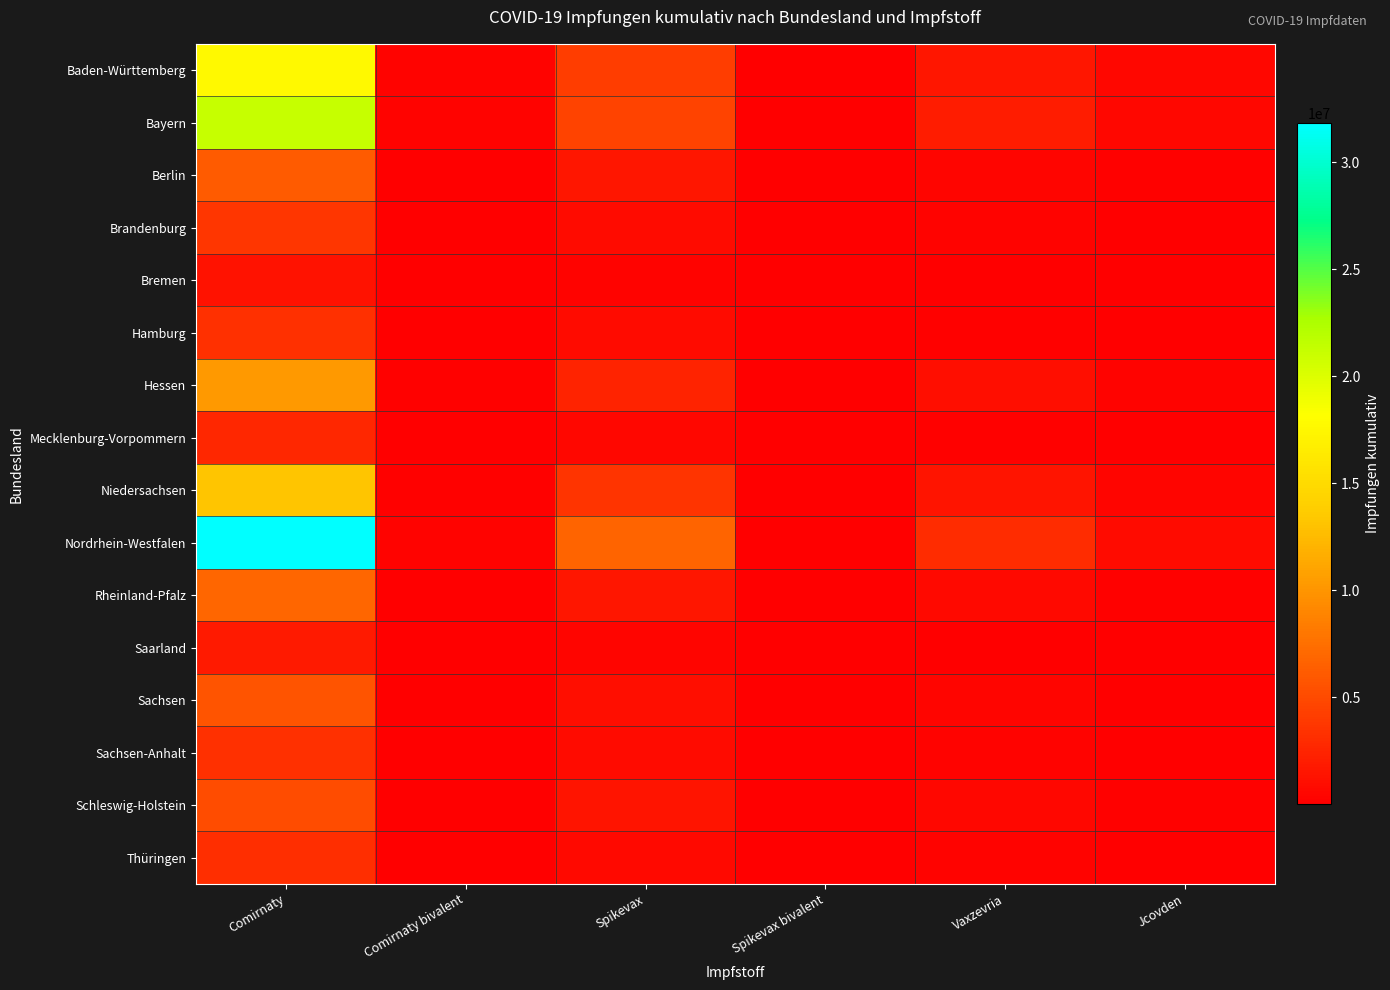

Reading left to right, transcribe all the data shown in this chart.

Baden-Württemberg: Comirnaty=17749605	Comirnaty bivalent=283818	Spikevax=4111828	Spikevax bivalent=5225	Vaxzevria=1596669	Jcovden=501879
Bayern: Comirnaty=21230196	Comirnaty bivalent=350301	Spikevax=4507214	Spikevax bivalent=7085	Vaxzevria=1918318	Jcovden=520301
Berlin: Comirnaty=6180626	Comirnaty bivalent=100233	Spikevax=1559971	Spikevax bivalent=1499	Vaxzevria=476937	Jcovden=135512
Brandenburg: Comirnaty=3684977	Comirnaty bivalent=50801	Spikevax=826779	Spikevax bivalent=1837	Vaxzevria=301939	Jcovden=117573
Bremen: Comirnaty=1269522	Comirnaty bivalent=20741	Spikevax=320044	Spikevax bivalent=268	Vaxzevria=123395	Jcovden=48439
Hamburg: Comirnaty=3343517	Comirnaty bivalent=38347	Spikevax=840397	Spikevax bivalent=965	Vaxzevria=243329	Jcovden=116430
Hessen: Comirnaty=10242273	Comirnaty bivalent=180570	Spikevax=2366915	Spikevax bivalent=4543	Vaxzevria=1018608	Jcovden=267542
Mecklenburg-Vorpommern: Comirnaty=2625881	Comirnaty bivalent=31091	Spikevax=573606	Spikevax bivalent=1527	Vaxzevria=217222	Jcovden=67940
Niedersachsen: Comirnaty=13285174	Comirnaty bivalent=224111	Spikevax=3507085	Spikevax bivalent=6058	Vaxzevria=1487313	Jcovden=446399
Nordrhein-Westfalen: Comirnaty=31828361	Comirnaty bivalent=338061	Spikevax=6721852	Spikevax bivalent=10779	Vaxzevria=3086183	Jcovden=849331
Rheinland-Pfalz: Comirnaty=6884190	Comirnaty bivalent=114310	Spikevax=1548580	Spikevax bivalent=2183	Vaxzevria=626927	Jcovden=174221
Saarland: Comirnaty=1792726	Comirnaty bivalent=31613	Spikevax=426832	Spikevax bivalent=1390	Vaxzevria=112303	Jcovden=50677
Sachsen: Comirnaty=5710846	Comirnaty bivalent=78718	Spikevax=1113534	Spikevax bivalent=1356	Vaxzevria=493133	Jcovden=104510
Sachsen-Anhalt: Comirnaty=3347482	Comirnaty bivalent=45542	Spikevax=801681	Spikevax bivalent=1160	Vaxzevria=294711	Jcovden=111161
Schleswig-Holstein: Comirnaty=5105323	Comirnaty bivalent=52665	Spikevax=1445289	Spikevax bivalent=1708	Vaxzevria=518453	Jcovden=136385
Thüringen: Comirnaty=3158146	Comirnaty bivalent=34976	Spikevax=672687	Spikevax bivalent=444	Vaxzevria=249671	Jcovden=96547